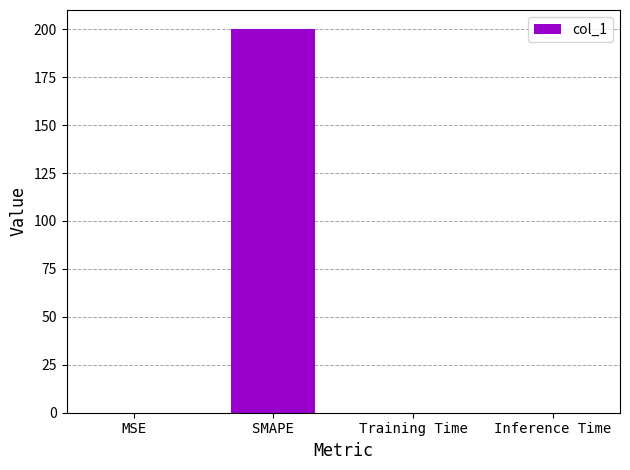

What is the maximum value shown in the chart?

200.0